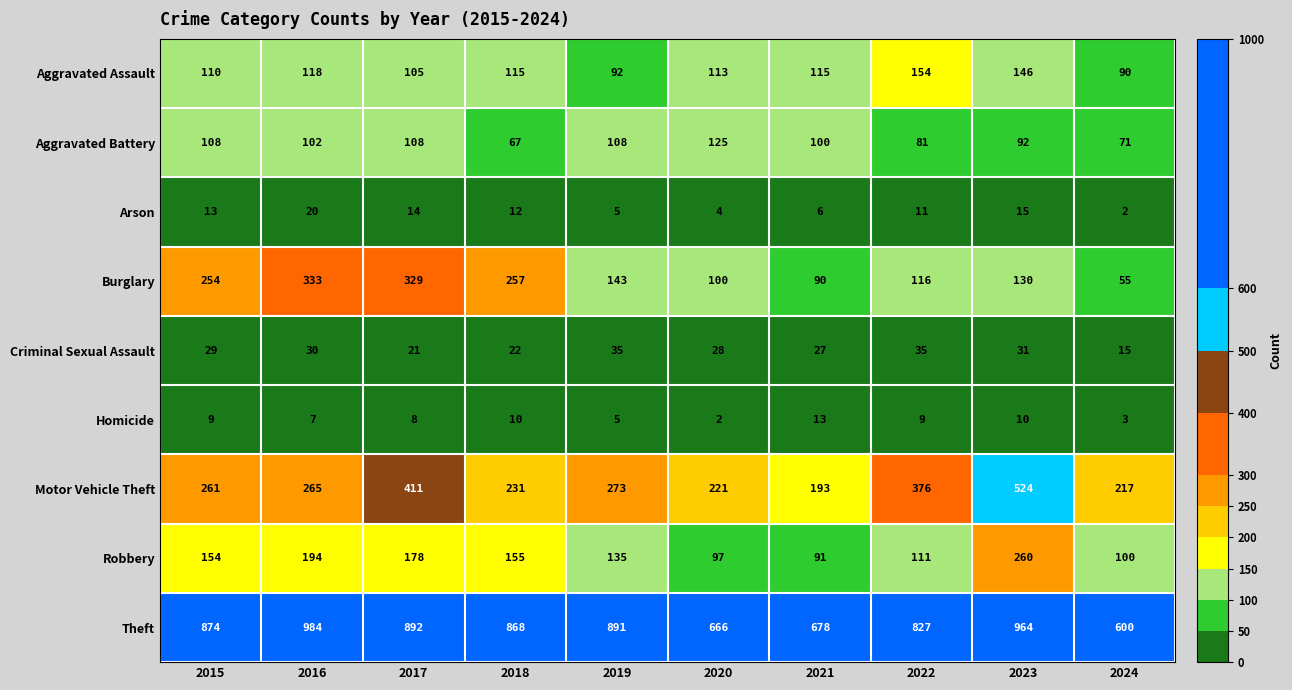

Between 2016 and 2017, which series saw the biggest shift?

Motor Vehicle Theft